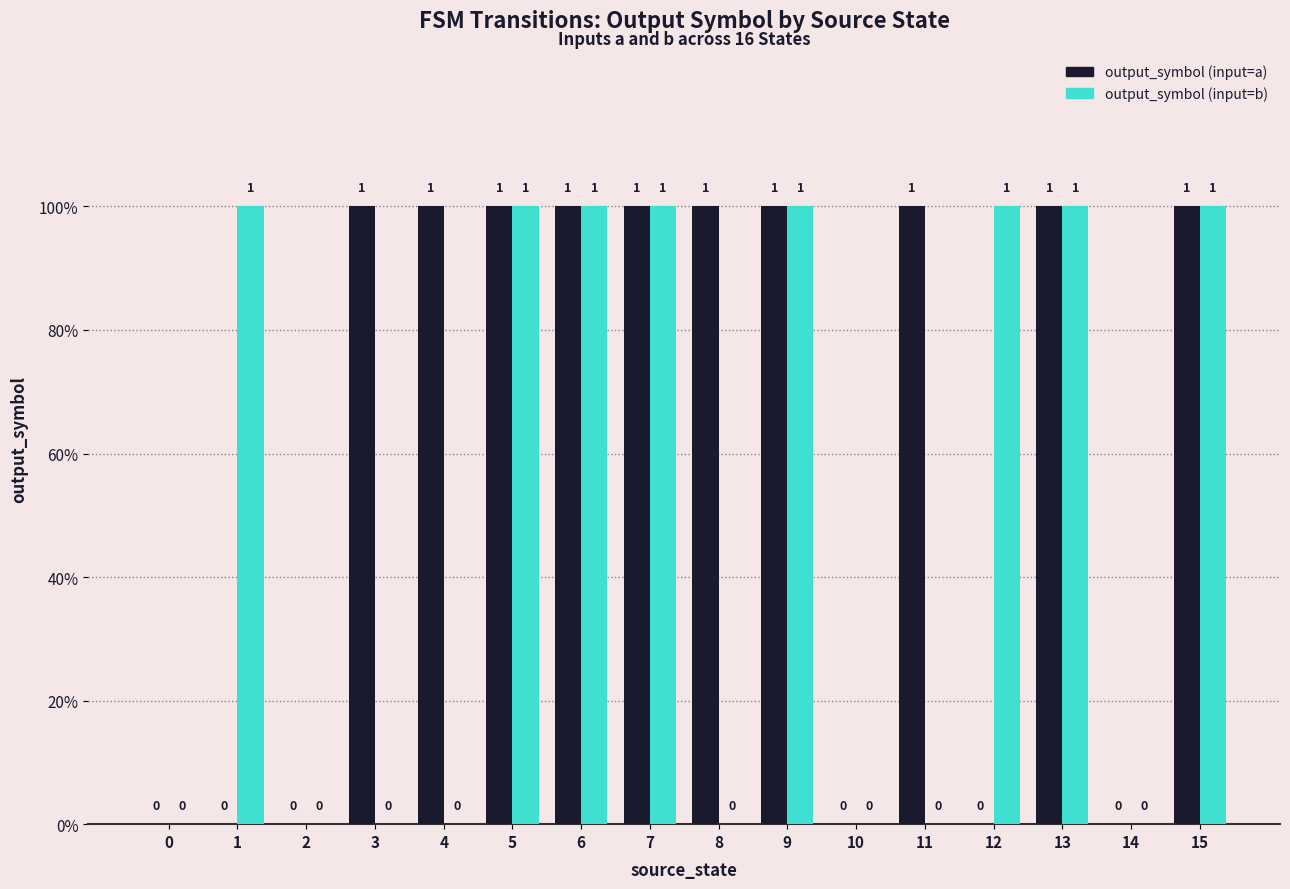

What is the greatest value displayed?

1